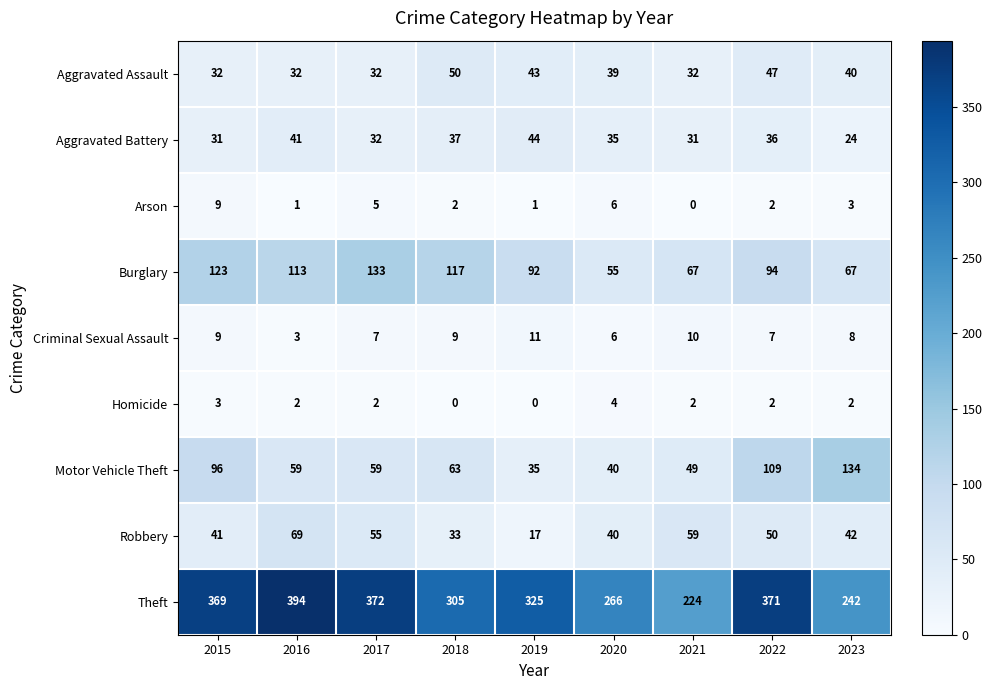

What is the difference between the second highest and minimum values in the Theft series?

148